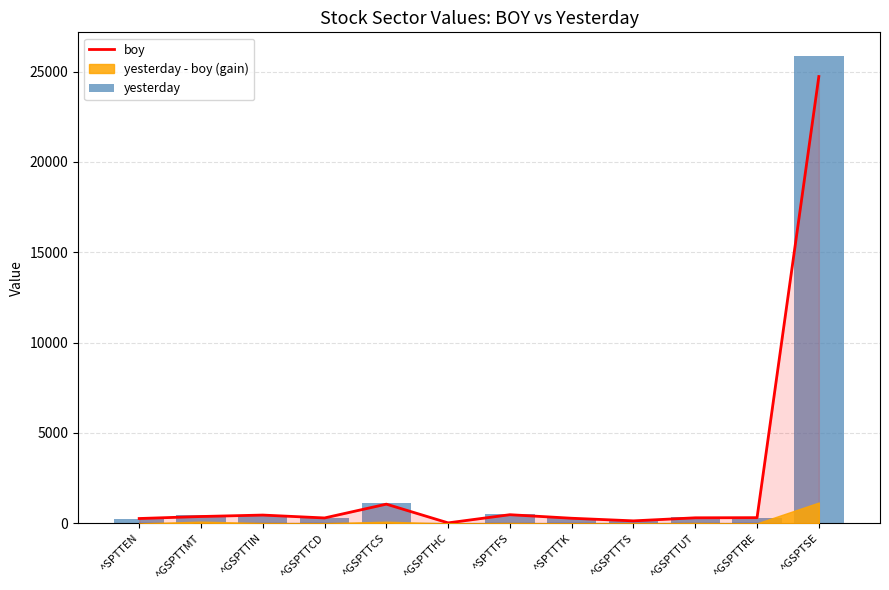

What is the sum of all yesterday values?

30110.1